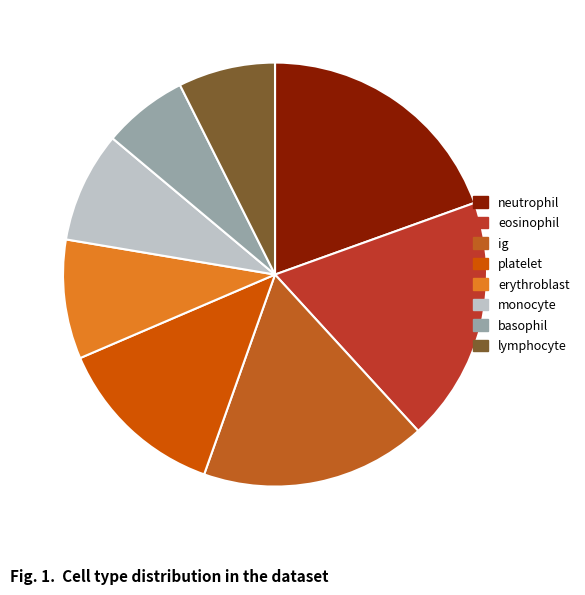

To the nearest percent, what is the average slice percentage?

12%